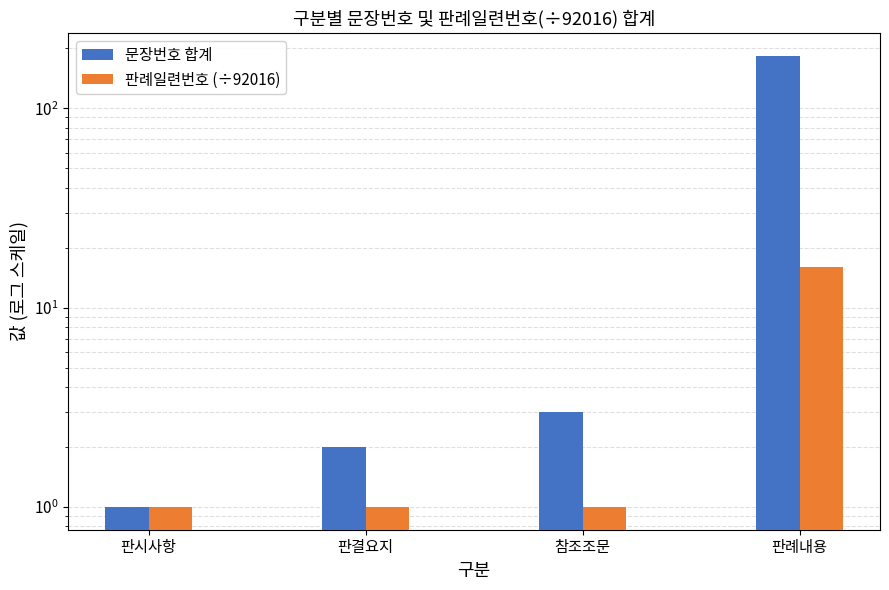

Count the number of categories in the chart.

4